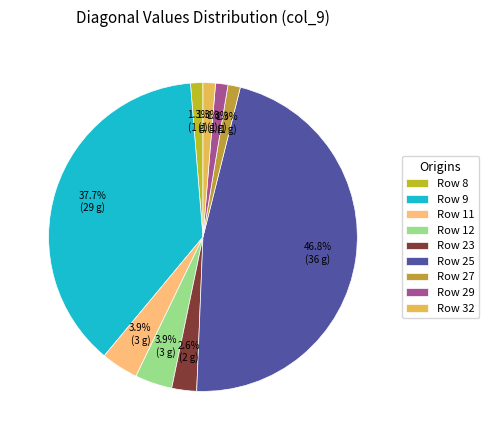

Count the number of slices in the pie.

9